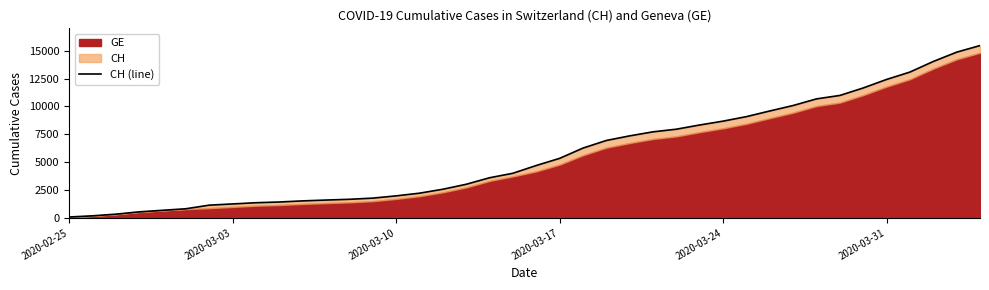

Reading right to left, extract all data points from this chart.

15470	14876	14041	13090	12427	11661	10990	10681	10086	9595	9087	8682	8337	7958	7722	7359	6944	6260	5337	4697	4000	3596	3010	2564	2211	1970	1768	1663	1595	1520	1420	1355	1246	1136	813	674	534	326	178	72